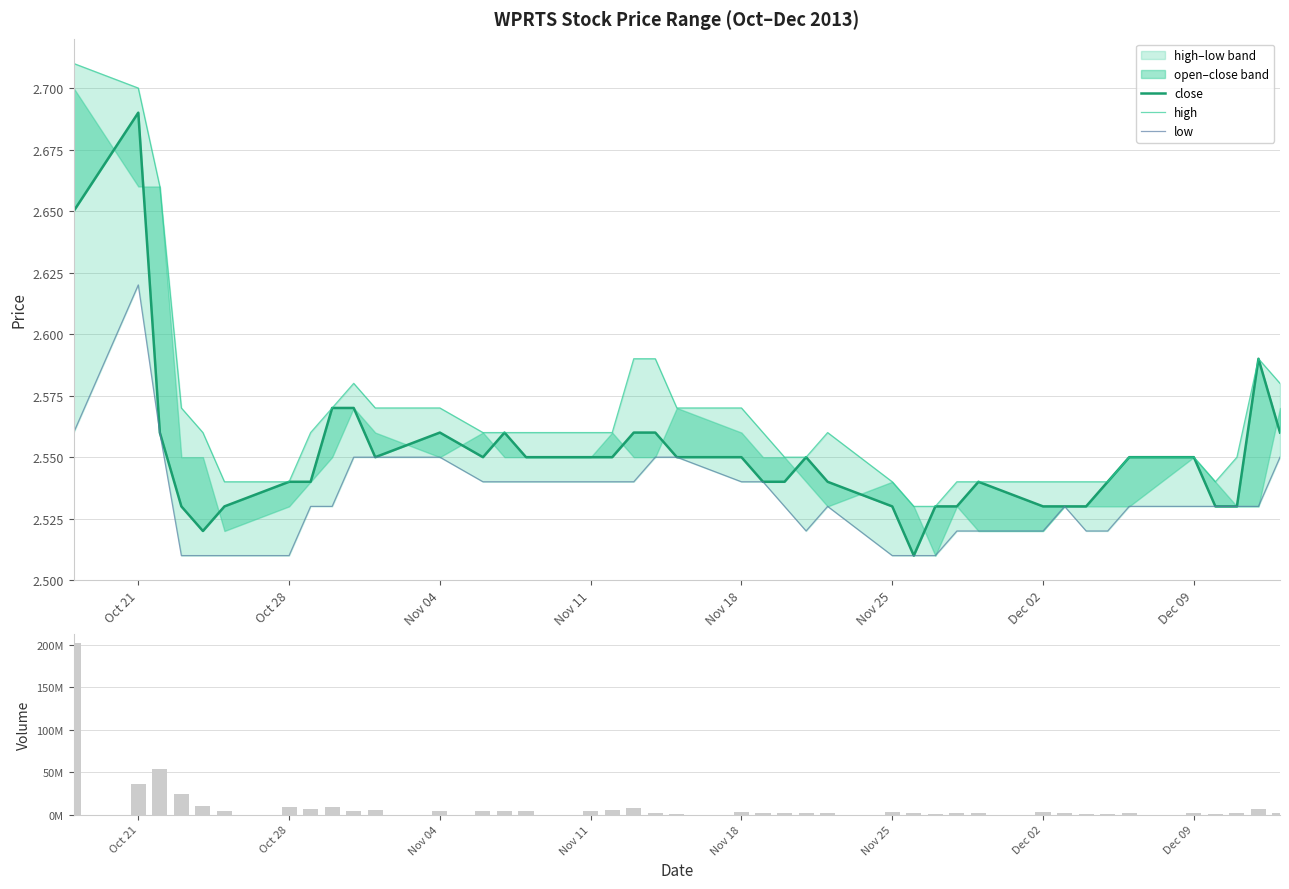

What is the total value across all series at Nov 18?

3076707.7